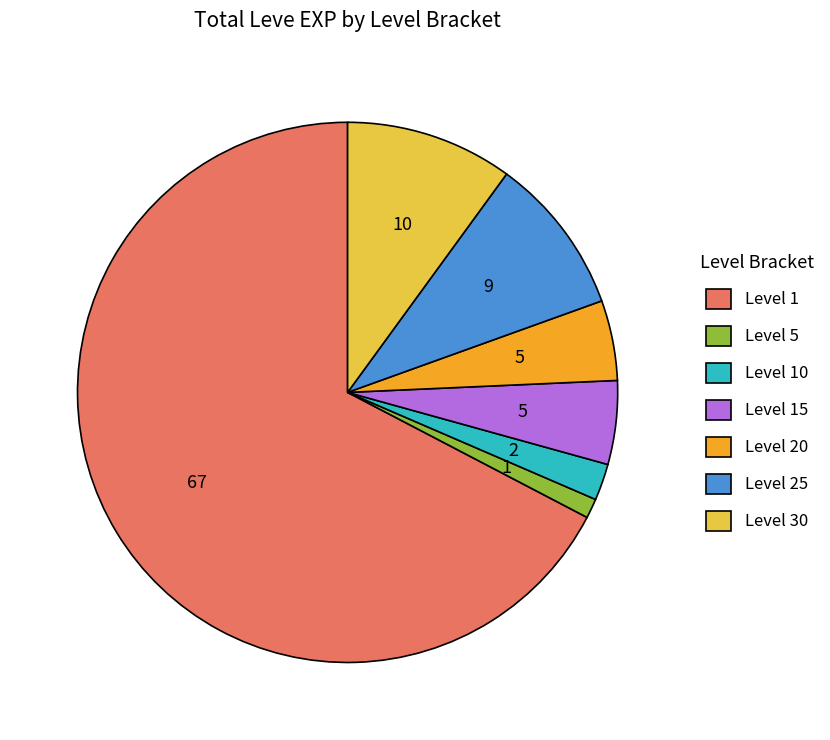

Is there any slice that represents more than half of the pie?

Yes